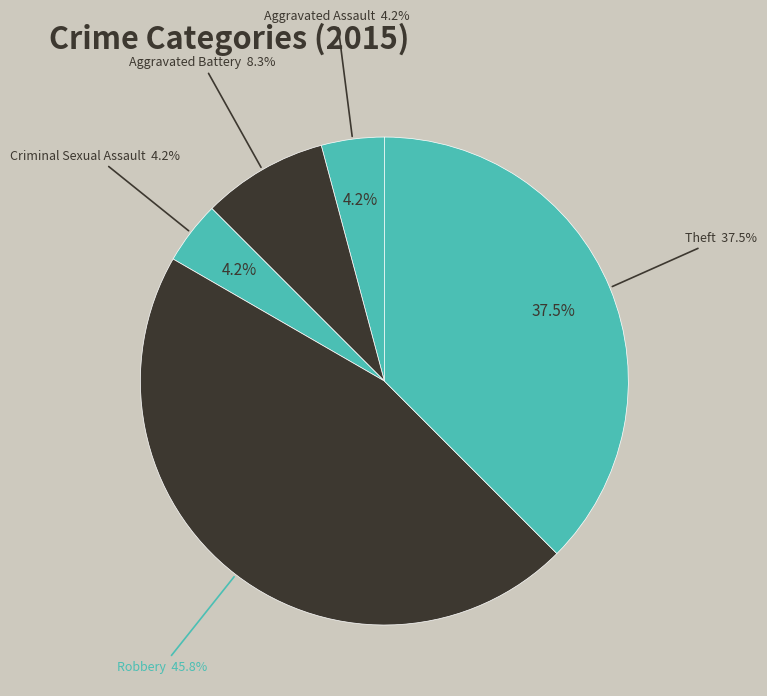

What is the smallest slice in the pie chart?

Aggravated Assault